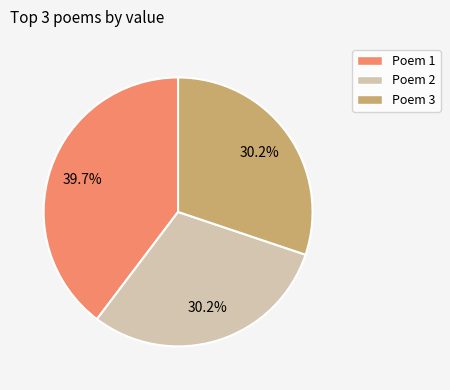

Is there any slice that represents more than half of the pie?

No